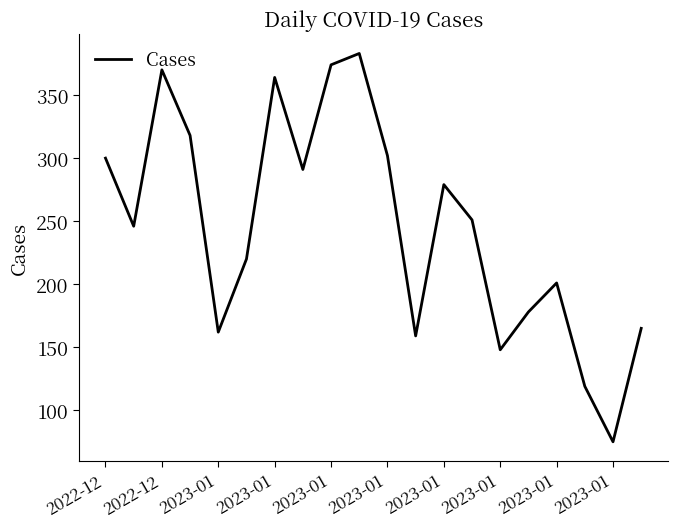

What is the minimum value shown in the chart?

75